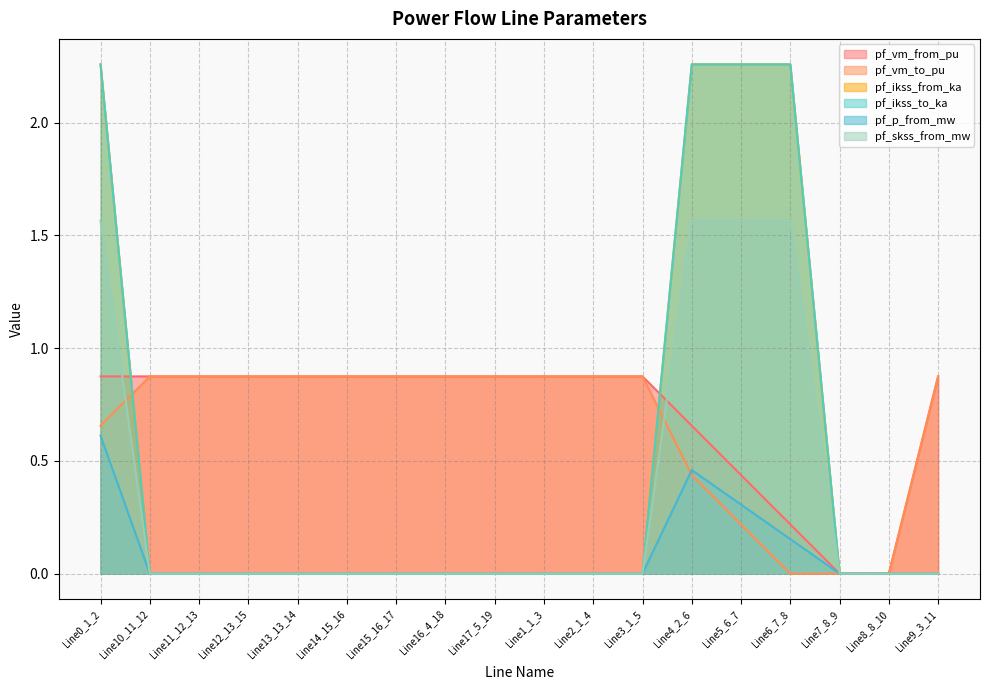

Where is the first local minimum for pf_vm_to_pu?

Line13_13_14